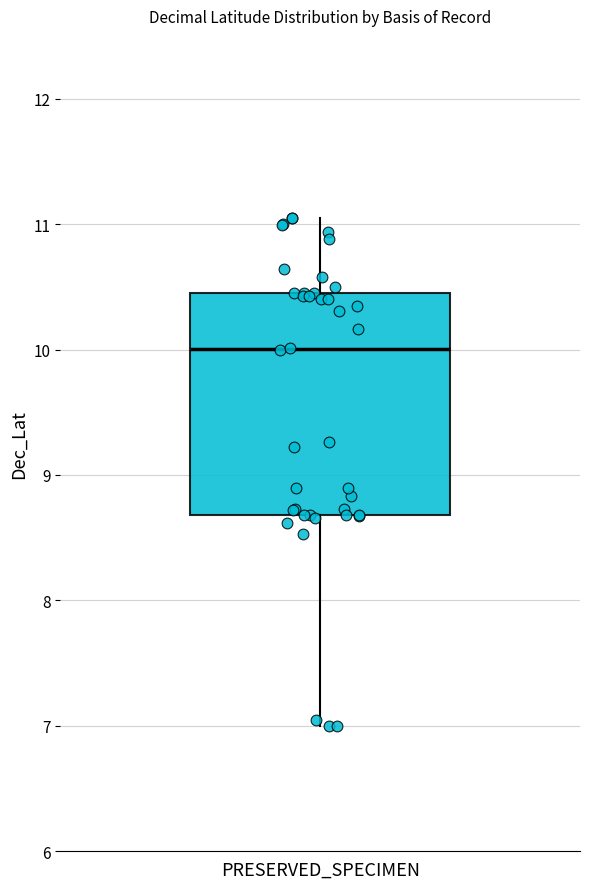

Read this box plot against the y-axis: the position of the median line, the range covered by the box, and the ends of both whiskers. The values are not printed on the chart, so give them approximately, as read against the axis.

median 10.0, box 8.7 to 10.5, whiskers 7.0 to 11.1